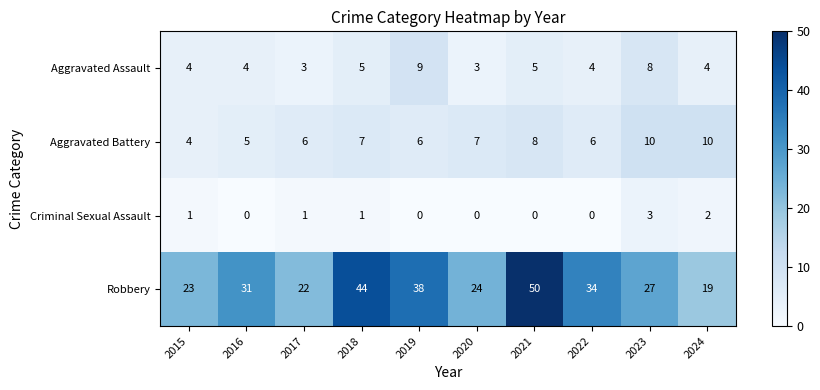

What is the maximum value for Robbery?

50